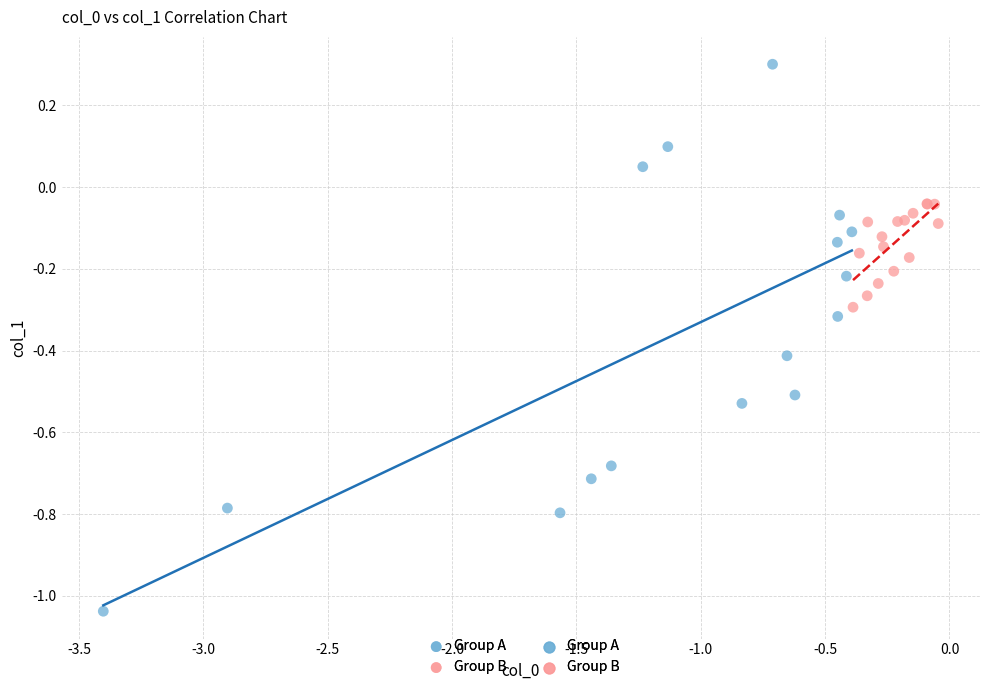

Which series has the widest spread of Y values?

Group A